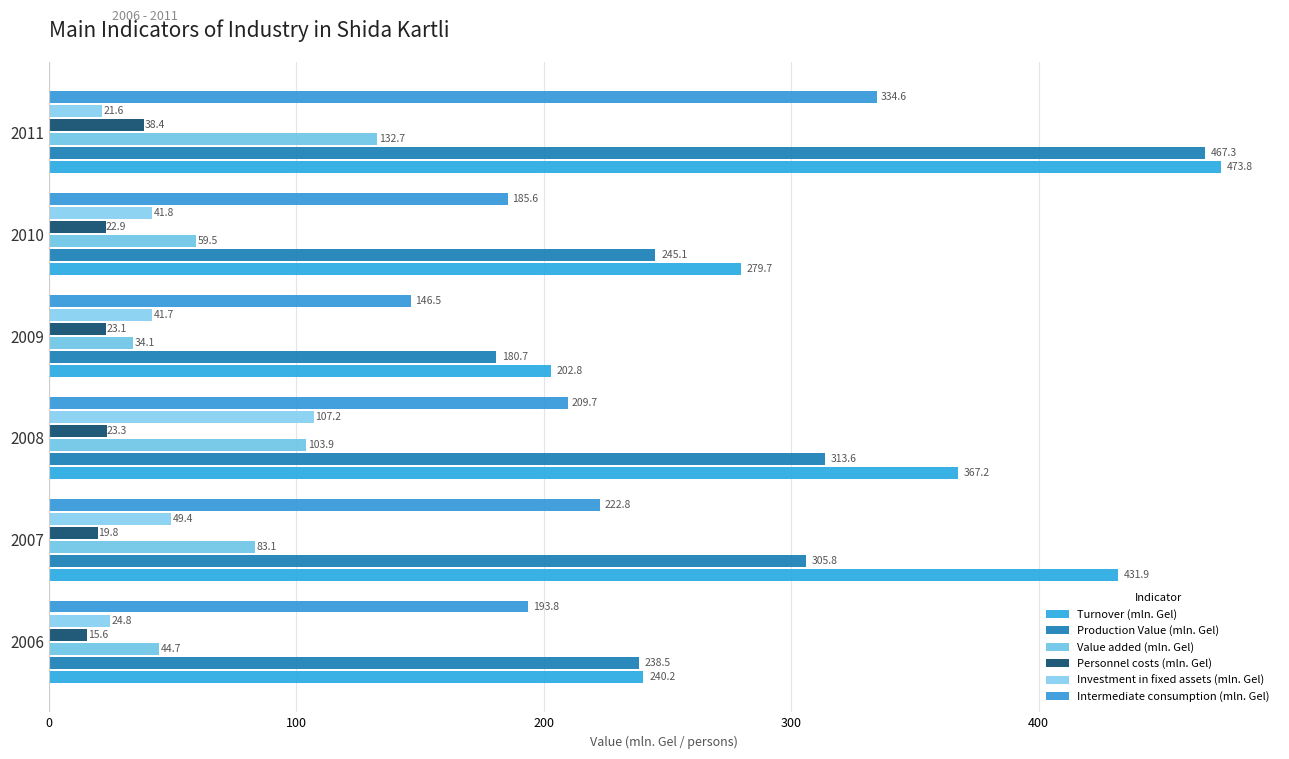

How many values in the Value added (mln. Gel) series are below 83?

3